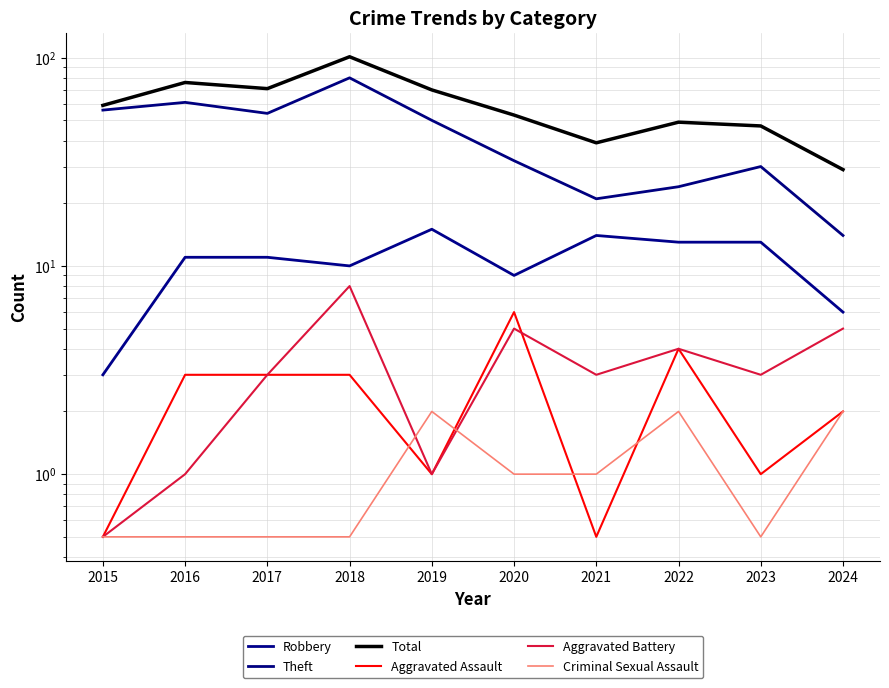

Which series has the largest total across all categories?

Total